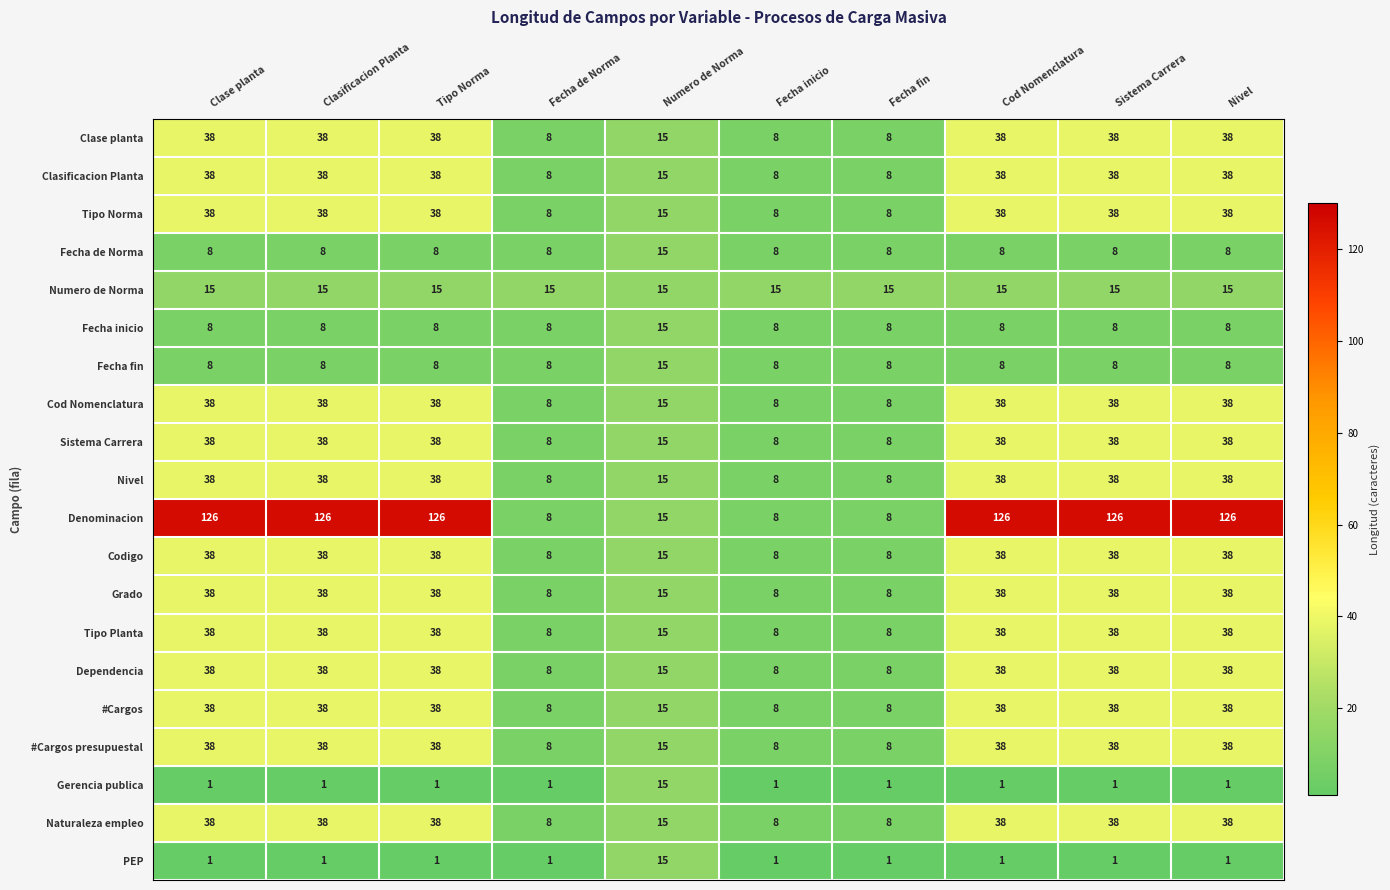

What is the total value across all series at Fecha fin?

153